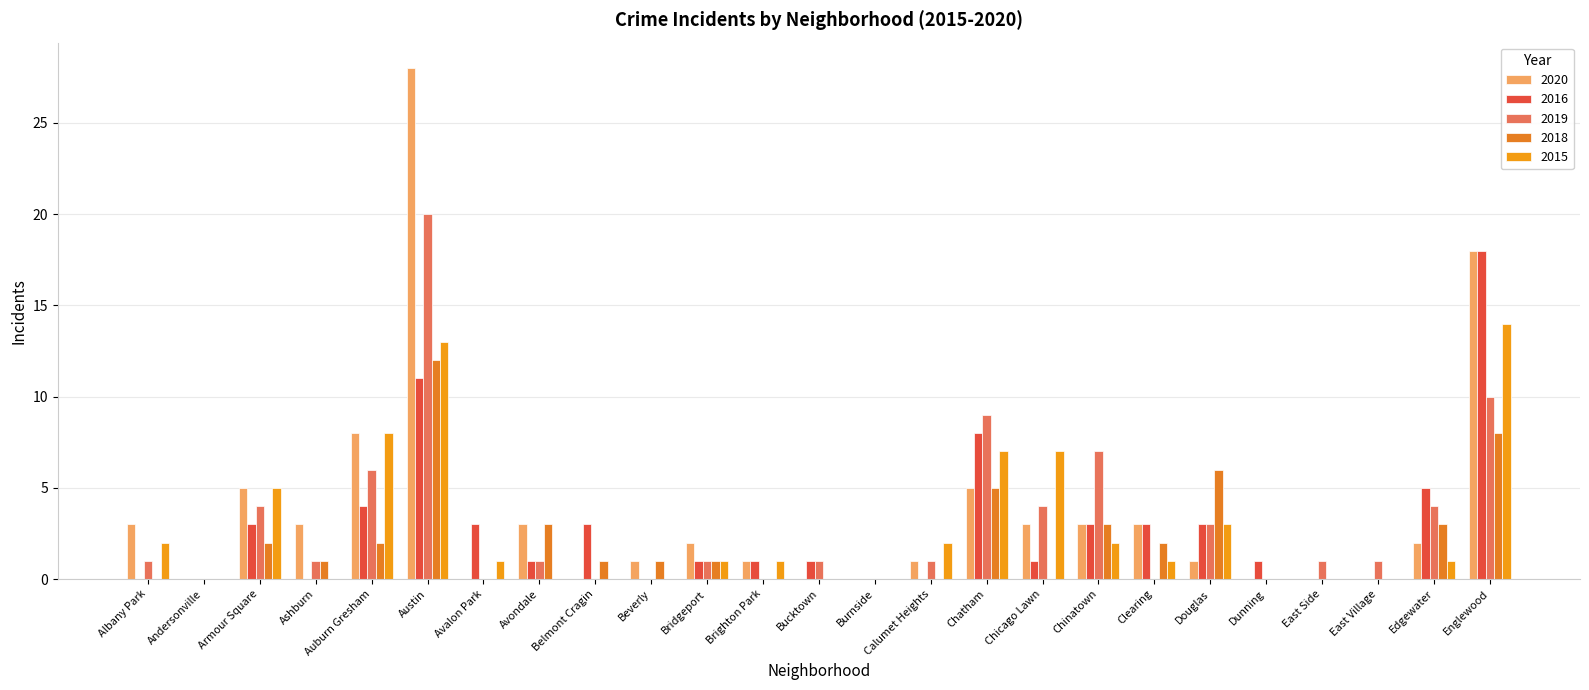

At how many categories does at least one series exceed 20?

1